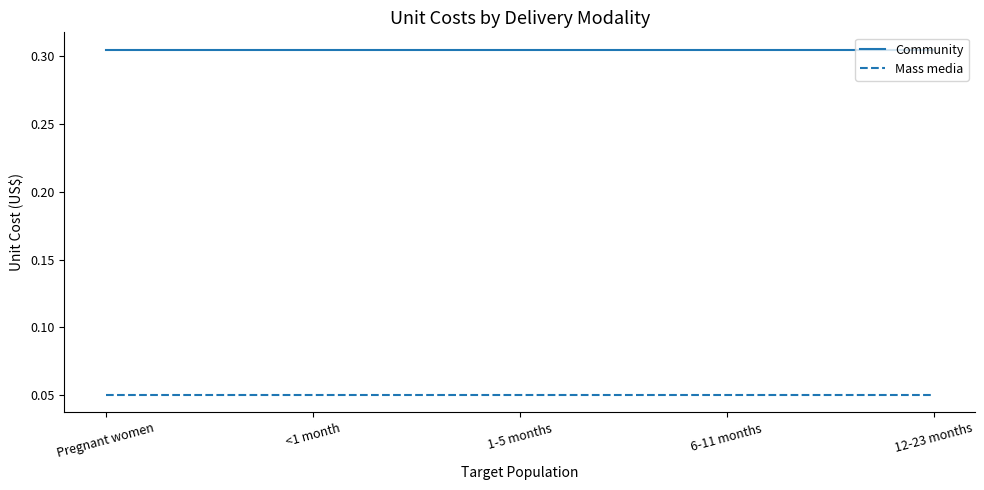

Is it true that Mass media equals 0.0 at Pregnant women?

False